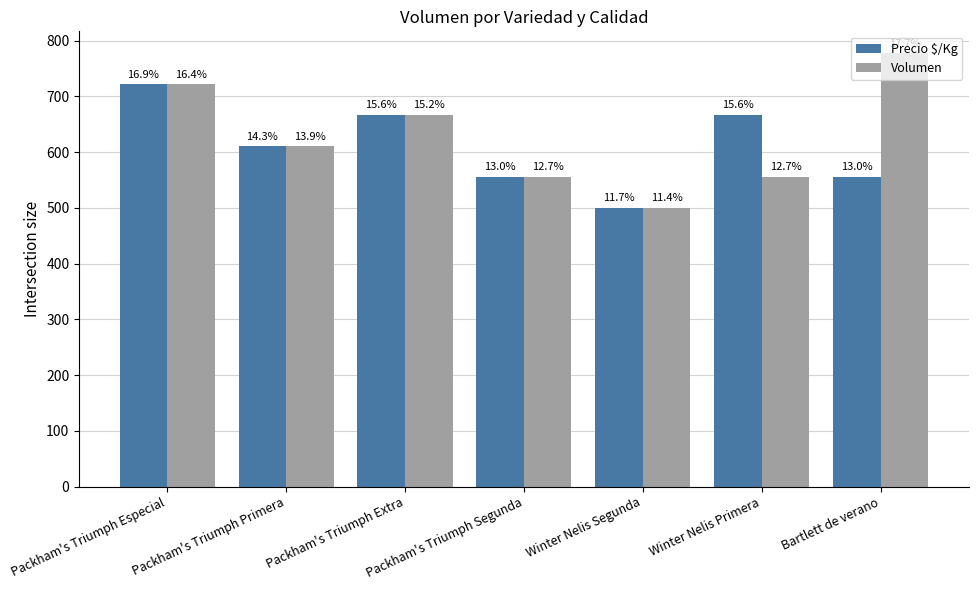

Which series has the widest spread of values?

Volumen